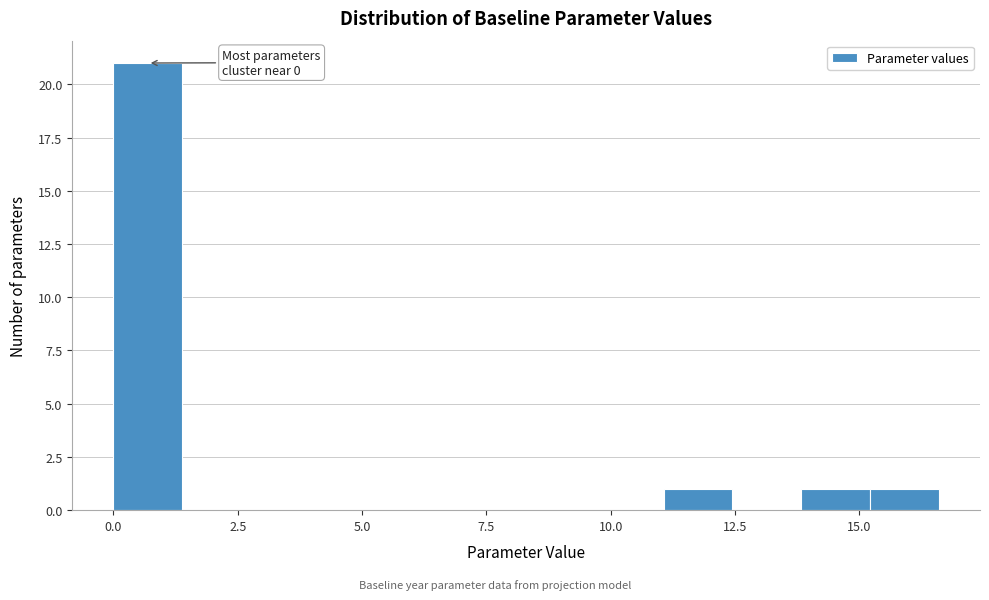

Read against the x-axis, roughly where is the centre of the tallest bar?

0.5